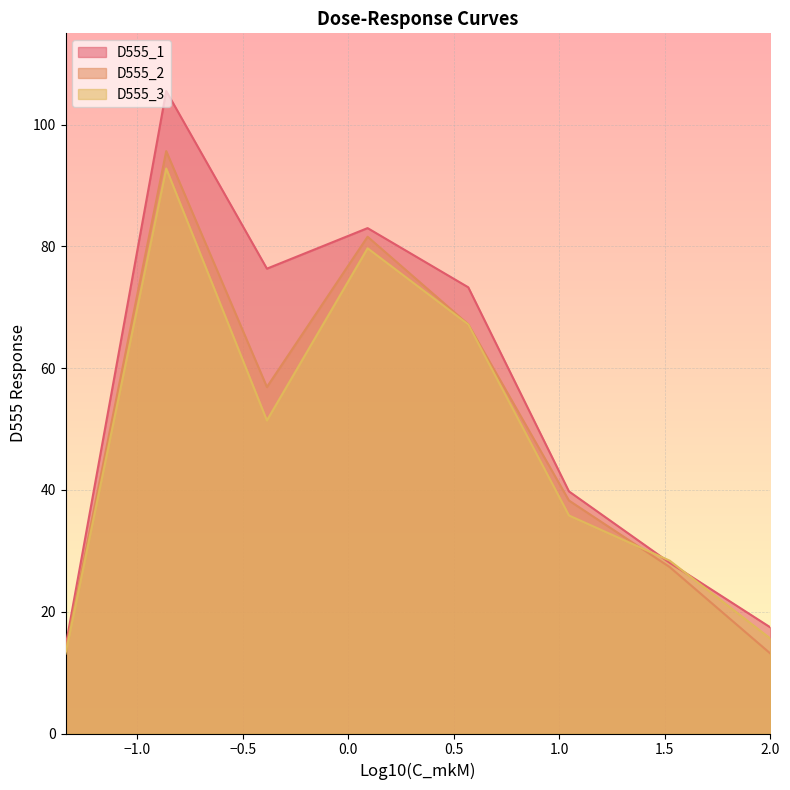

How many lines are shown in the chart?

3